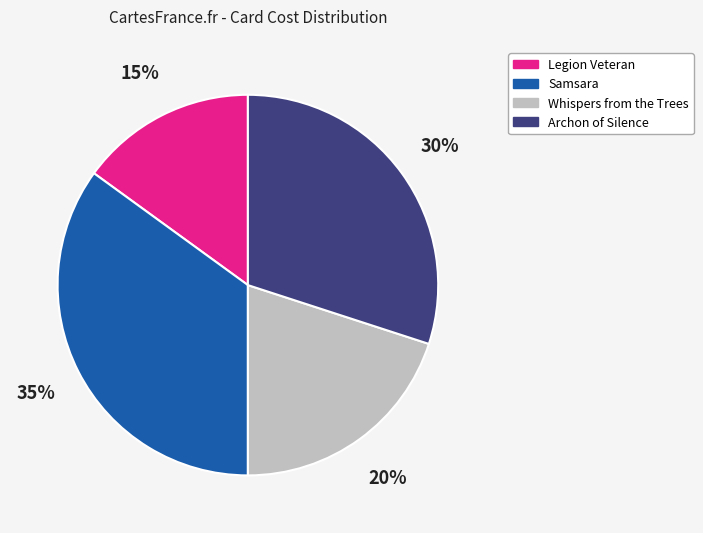

Between Whispers from the Trees and Legion Veteran, which is larger?

Whispers from the Trees